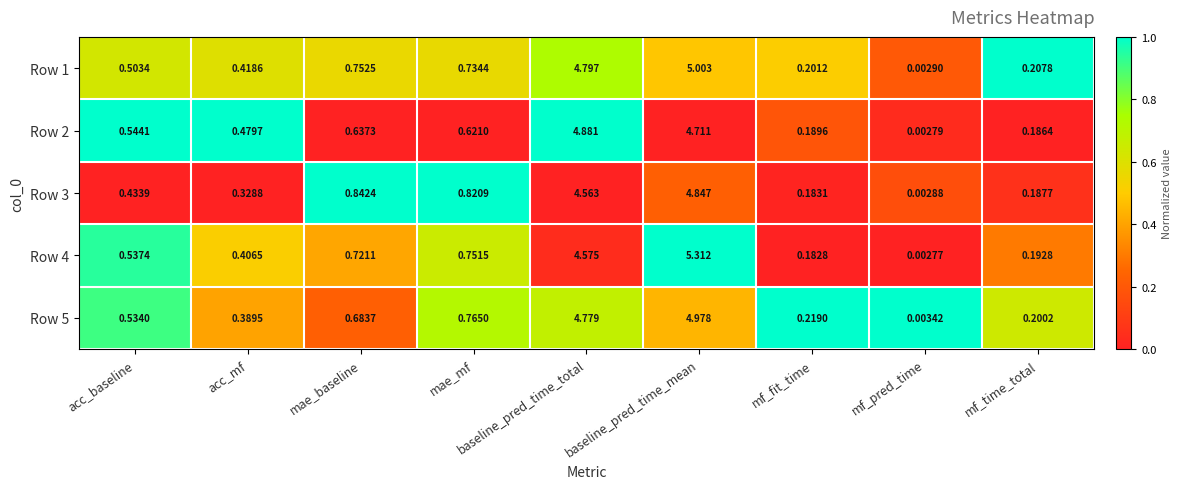

Is the value of Row 4 at mf_fit_time greater than the value of Row 1 at mf_fit_time?

No